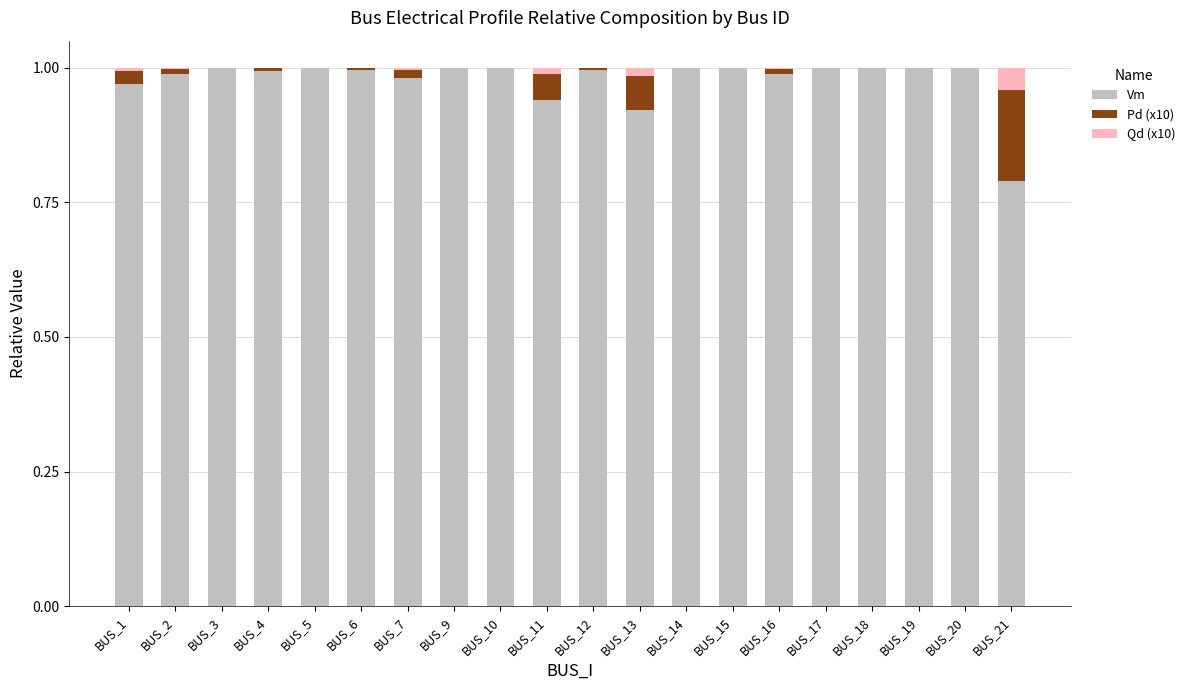

Is it true that Vm equals 0.3 at BUS_13?

False